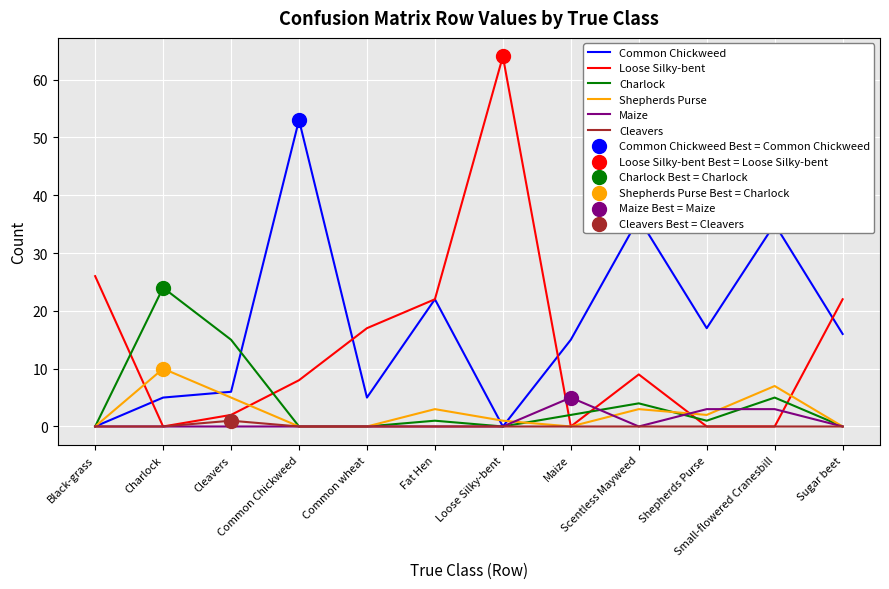

At how many categories does at least one series exceed 58?

1